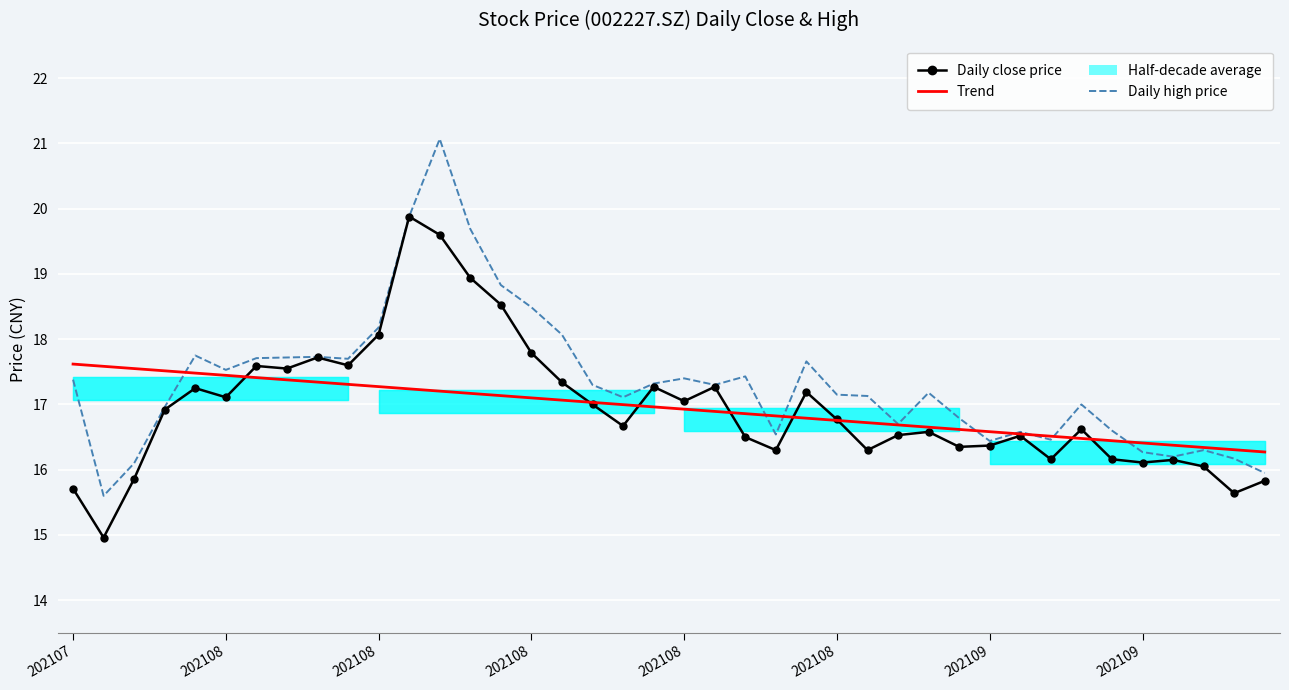

Which label corresponds to the smallest value in the chart?

202108